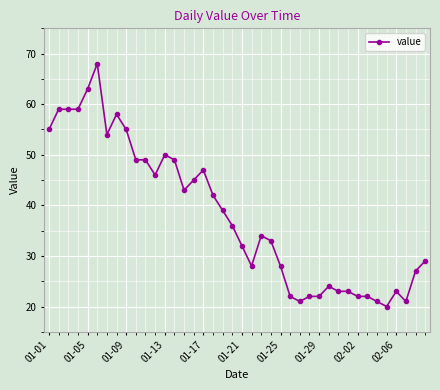

What is the value of the 10th point from the left?

49